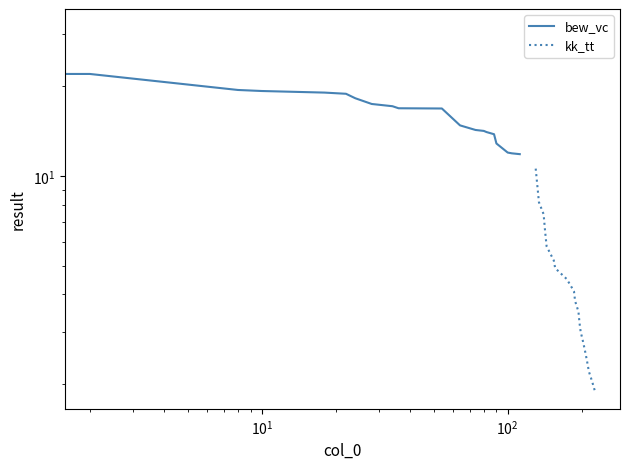

True or false: bew_vc and kk_tt intersect in this chart.

False